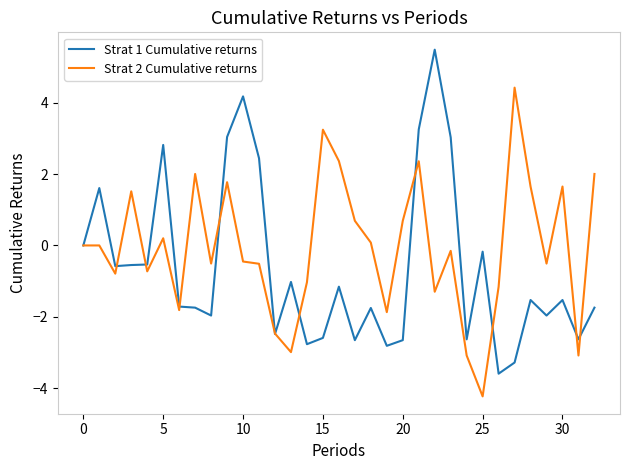

Which series ends up on top after the final intersection of Strat 2 Cumulative returns and Strat 1 Cumulative returns?

Strat 2 Cumulative returns